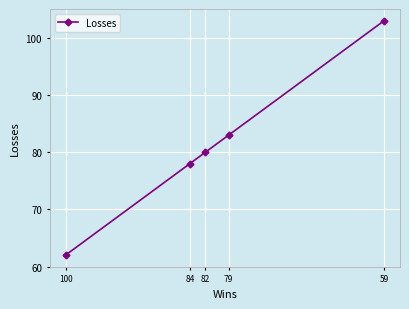

What is the change in value from 100 to 59?

+41